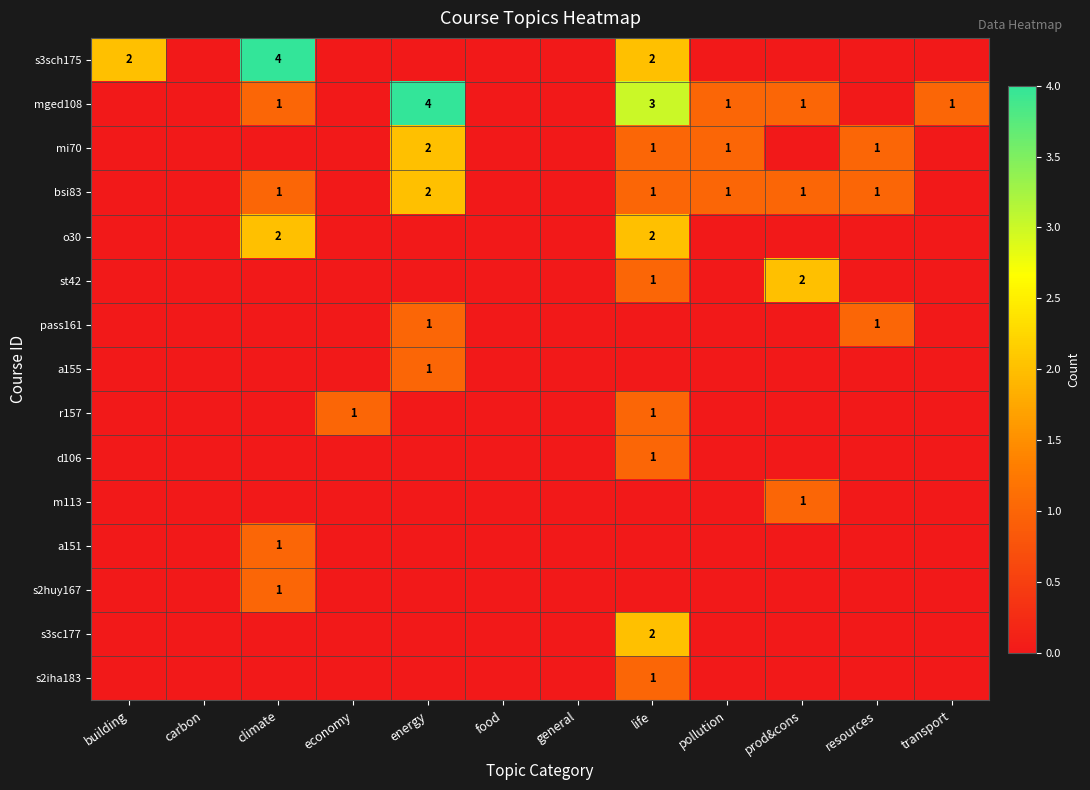

Is it true that st42 equals 2 at prod&cons?

True